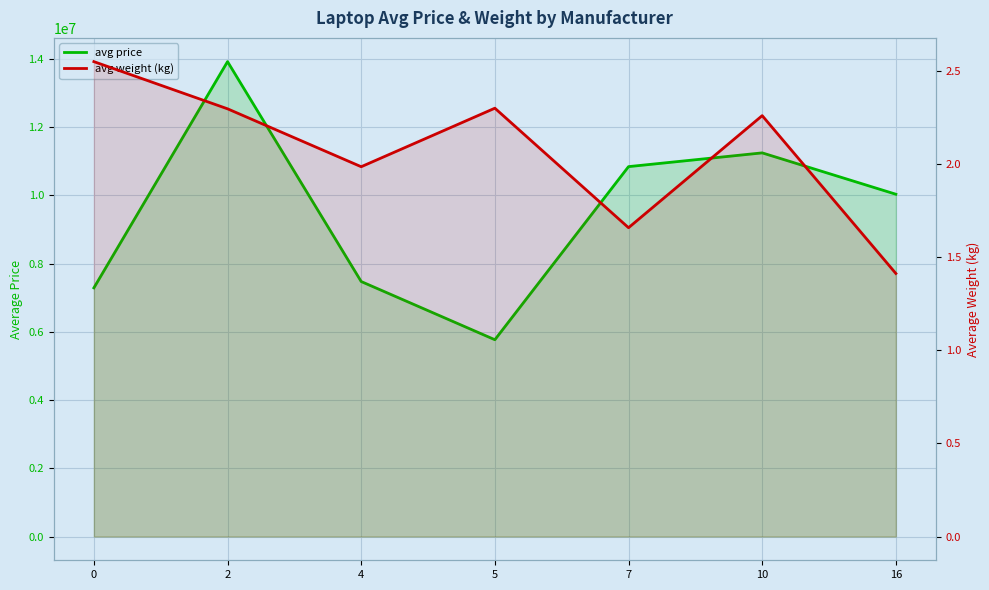

At how many categories does at least one series exceed 10431781?

3